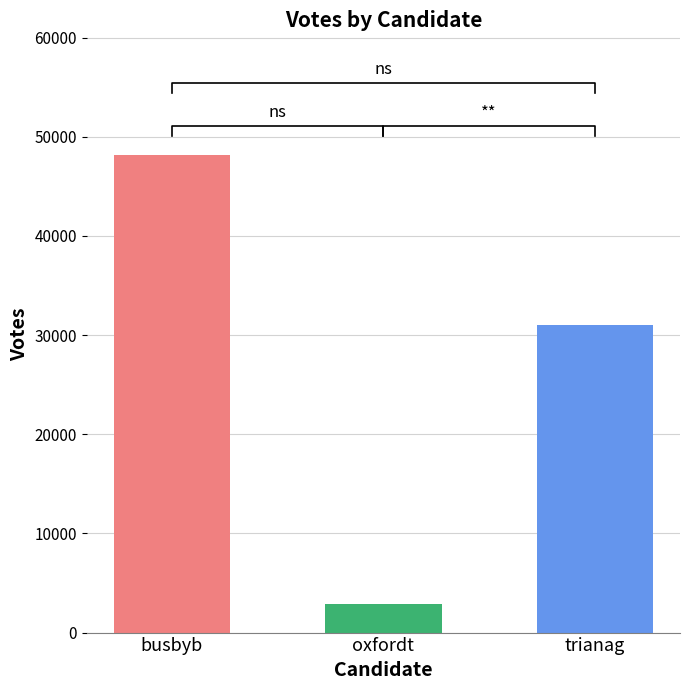

The value at busbyb is 63591. True or false?

False